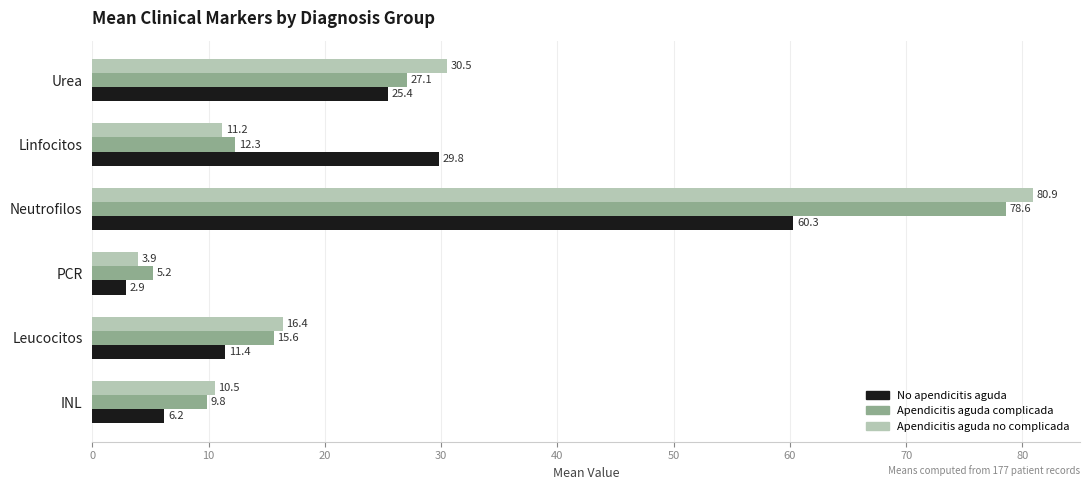

At which label is Apendicitis aguda no complicada closest to 42?

Urea